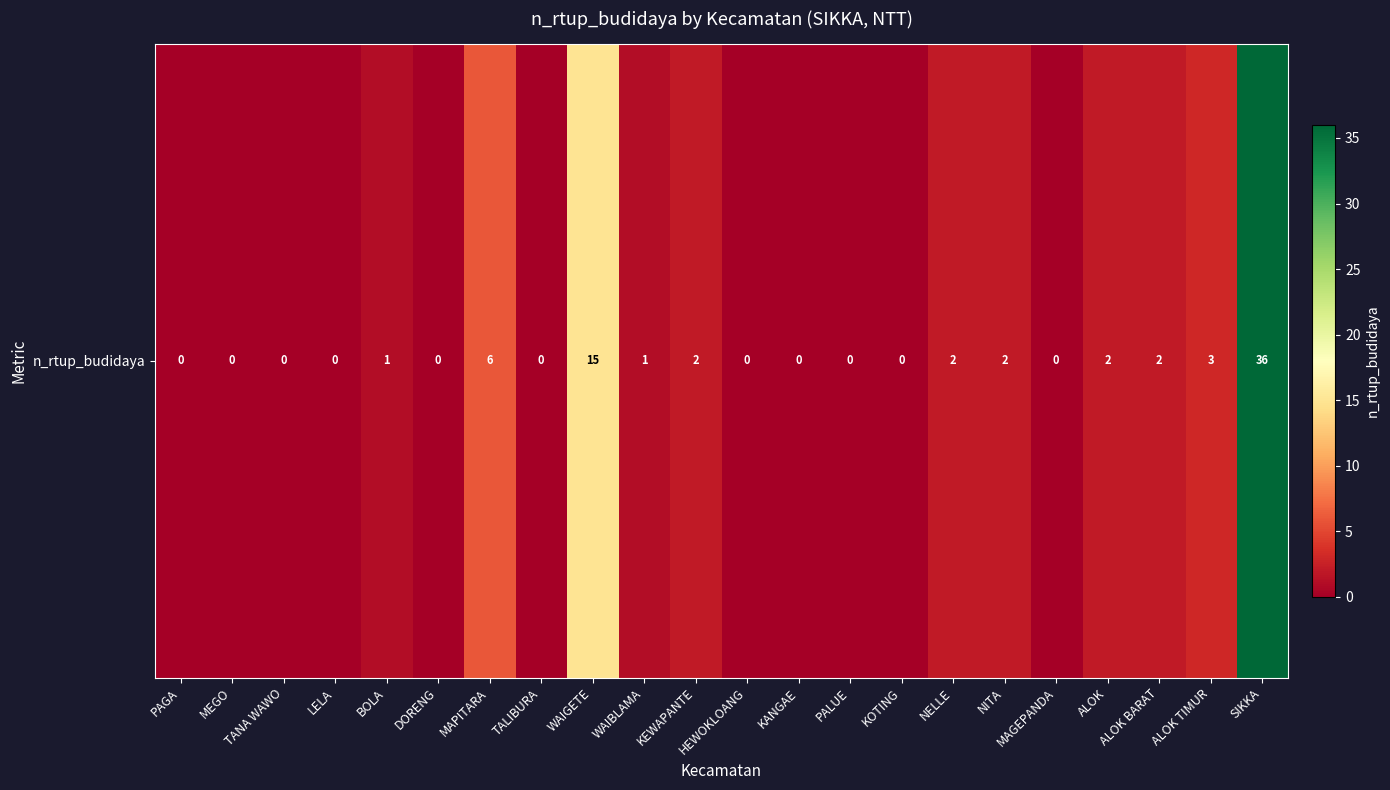

Reading left to right, extract all data points from this chart.

0	0	0	0	1	0	6	0	15	1	2	0	0	0	0	2	2	0	2	2	3	36